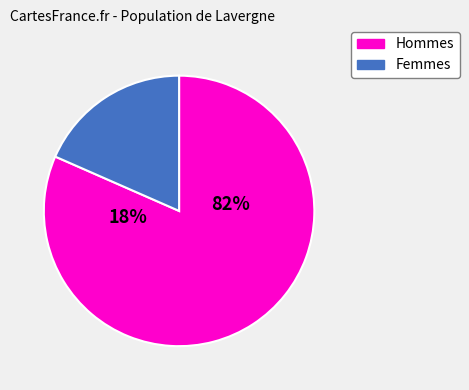

Is the sum of label_0_36 and label_1_2 greater than half?

Yes